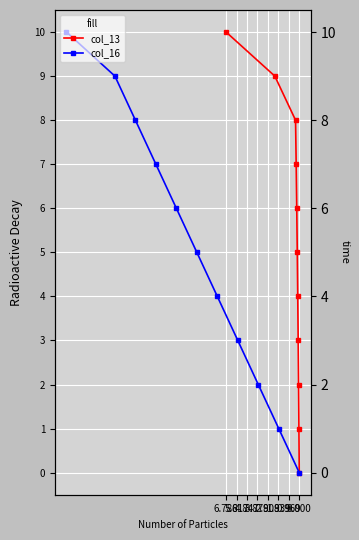

What position from the left is 3.878?

5